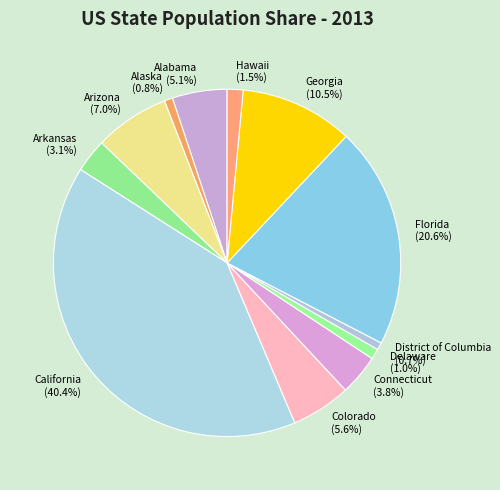

What is the largest slice in the pie chart?

California